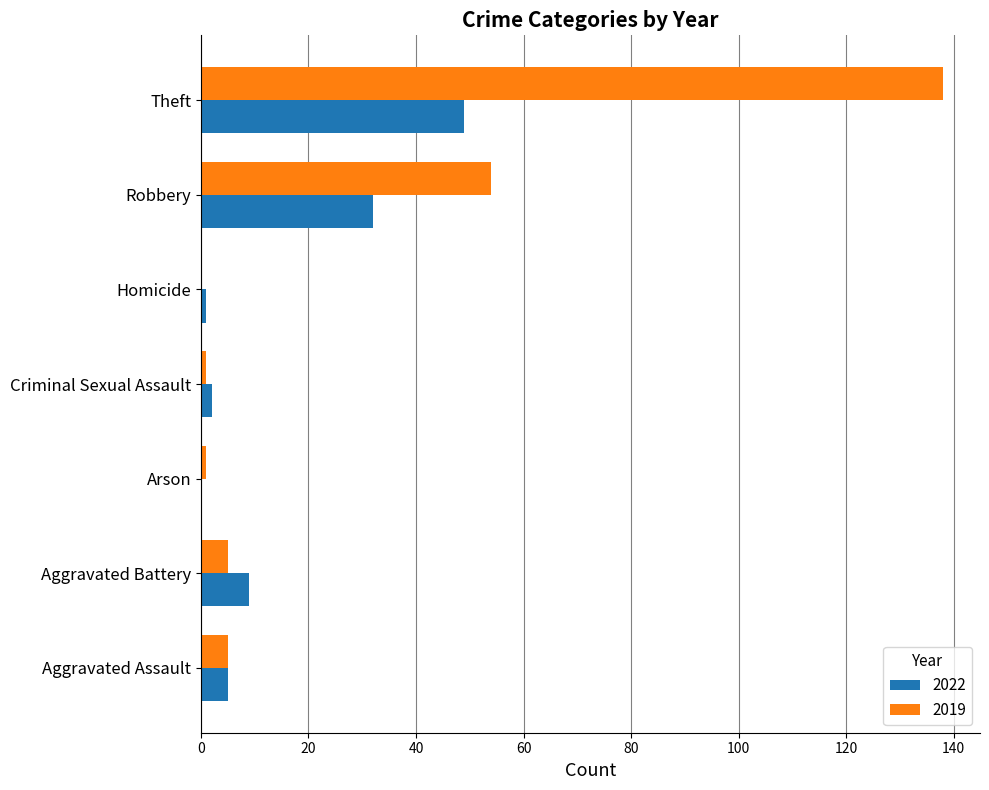

At which label is 2019 closest to 69?

Robbery